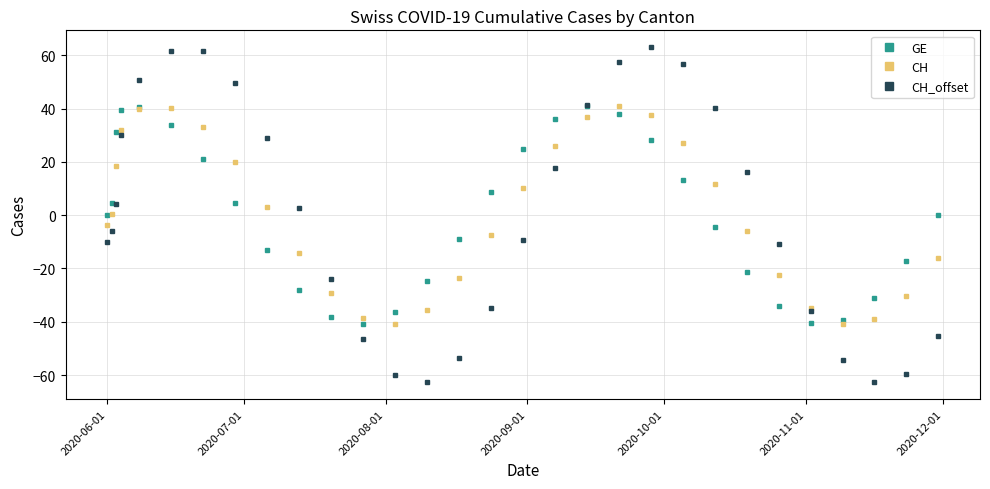

How many categories are shown in the chart?

30